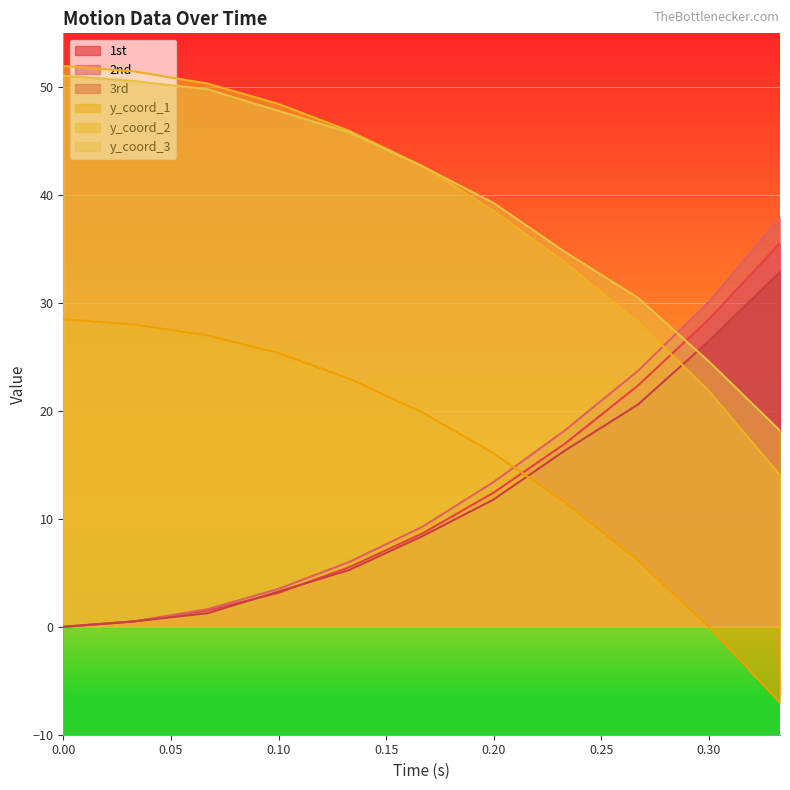

What is the value of the 1st point at the 2nd from the left?

0.5